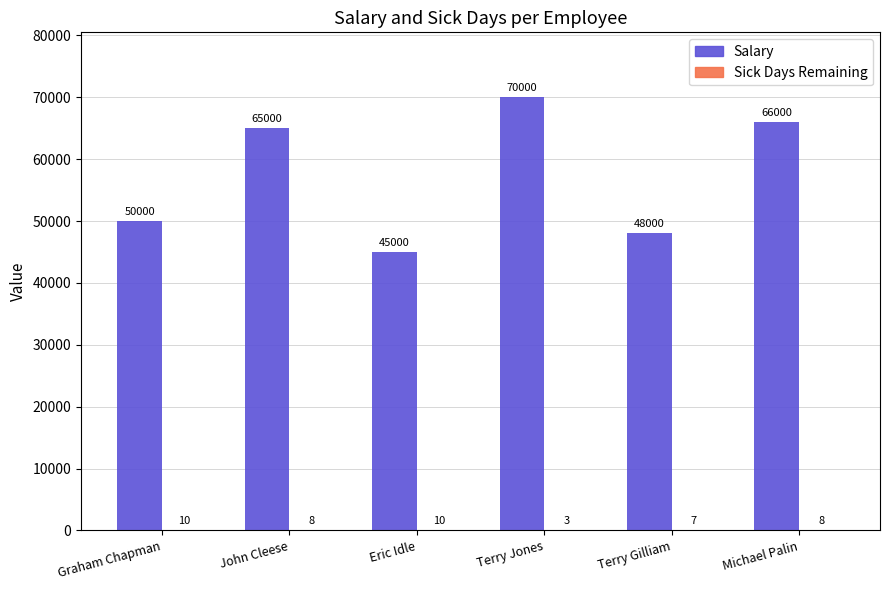

Which category has the highest value in the Salary series?

Terry Jones